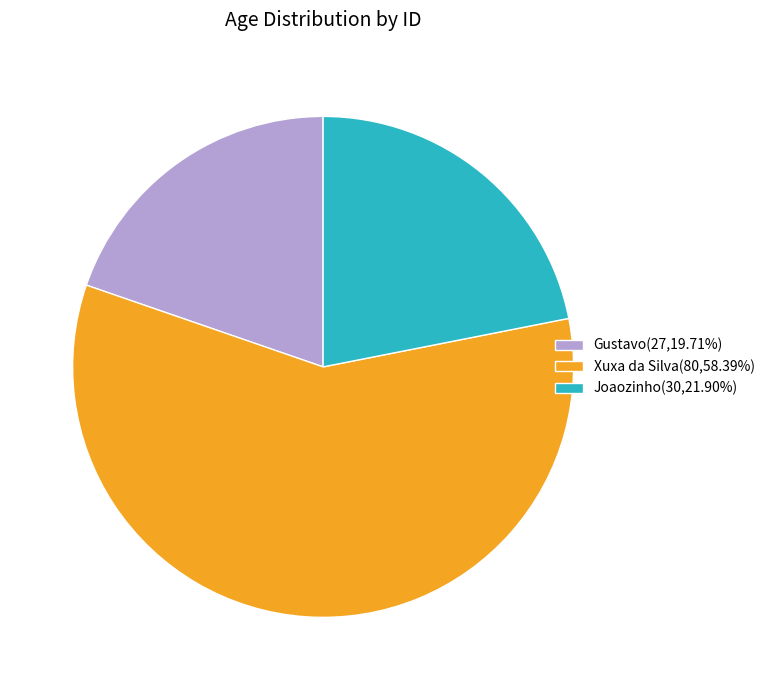

Combined, do Joaozinho(30,21.90%) and Xuxa da Silva(80,58.39%) account for over 50%?

Yes